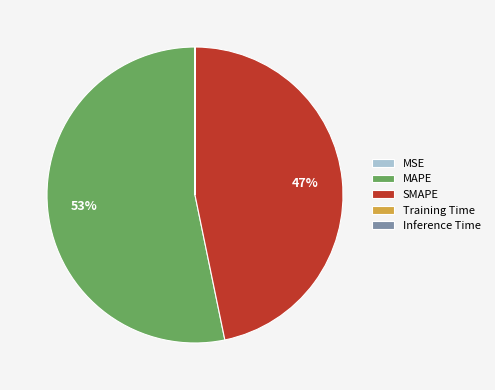

What is the largest slice in the pie chart?

MAPE